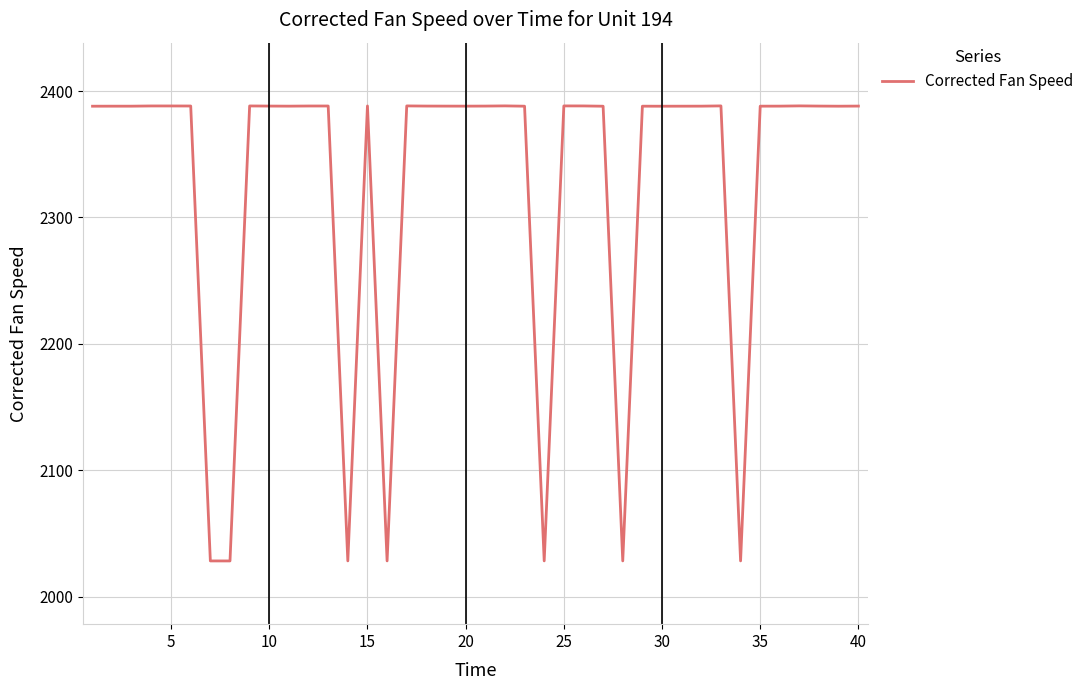

What is the greatest value displayed?

2388.3